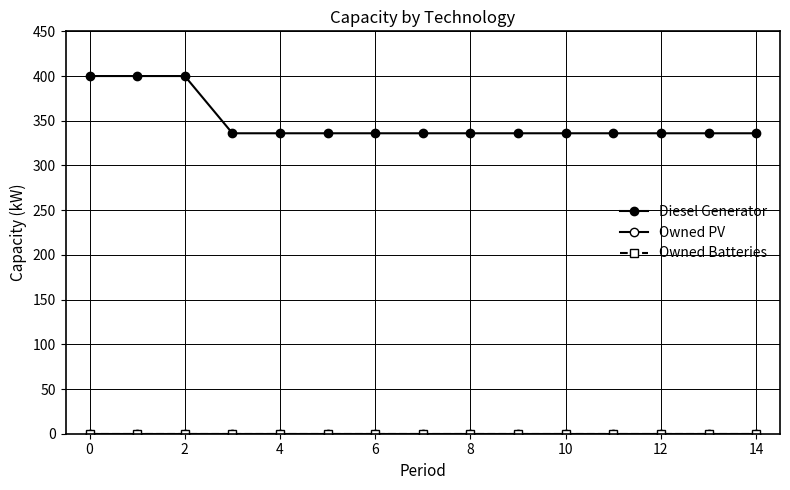

True or false: Owned Batteries and Diesel Generator intersect in this chart.

False